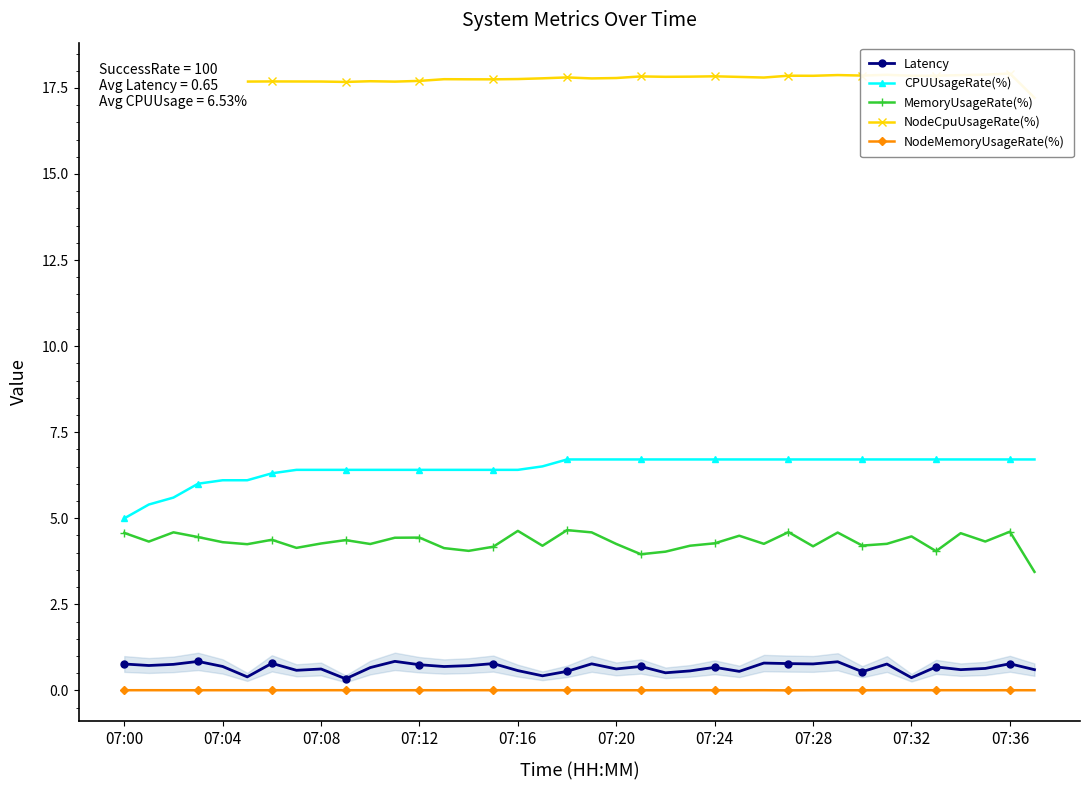

Reading left to right, transcribe all the data shown in this chart.

Latency: 0.8	0.7	0.8	0.8	0.7	0.4	0.8	0.6	0.6	0.3	0.7	0.8	0.7	0.7	0.7	0.8	0.6	0.4	0.6	0.8	0.6	0.7	0.5	0.6	0.7	0.6	0.8	0.8	0.8	0.8	0.5	0.8	0.4	0.7	0.6	0.6	0.8	0.6
CPUUsageRate(%): 5.0	5.4	5.6	6.0	6.1	6.1	6.3	6.4	6.4	6.4	6.4	6.4	6.4	6.4	6.4	6.4	6.4	6.5	6.7	6.7	6.7	6.7	6.7	6.7	6.7	6.7	6.7	6.7	6.7	6.7	6.7	6.7	6.7	6.7	6.7	6.7	6.7	6.7
MemoryUsageRate(%): 4.6	4.3	4.6	4.5	4.3	4.2	4.4	4.1	4.3	4.4	4.3	4.4	4.4	4.1	4.1	4.2	4.6	4.2	4.7	4.6	4.3	4.0	4.0	4.2	4.3	4.5	4.3	4.6	4.2	4.6	4.2	4.3	4.5	4.0	4.6	4.3	4.6	3.4
NodeCpuUsageRate(%): 17.5	17.6	17.6	17.7	17.7	17.7	17.7	17.7	17.7	17.7	17.7	17.7	17.7	17.8	17.8	17.7	17.8	17.8	17.8	17.8	17.8	17.8	17.8	17.8	17.8	17.8	17.8	17.9	17.9	17.9	17.9	17.9	17.9	17.9	17.9	17.9	17.9	17.2
NodeMemoryUsageRate(%): 0.0	0.0	0.0	0.0	0.0	0.0	0.0	0.0	0.0	0.0	0.0	0.0	0.0	0.0	0.0	0.0	0.0	0.0	0.0	0.0	0.0	0.0	0.0	0.0	0.0	0.0	0.0	0.0	0.0	0.0	0.0	0.0	0.0	0.0	0.0	0.0	0.0	0.0